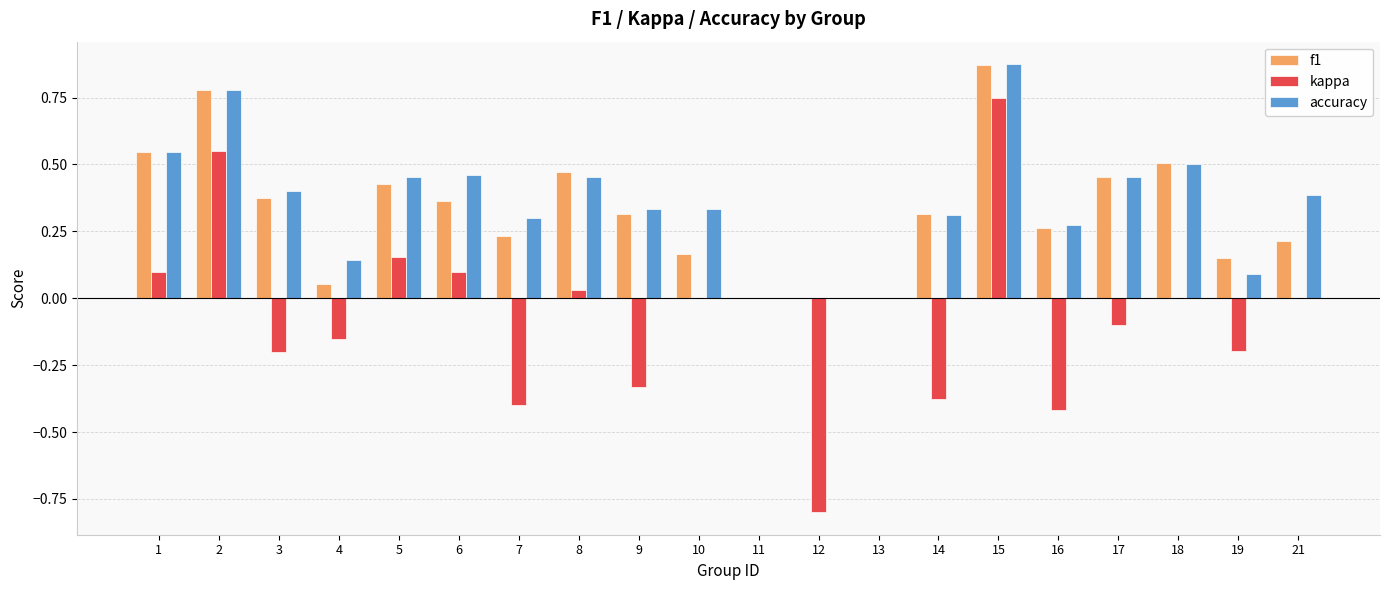

Which category has the highest value across all series?

15